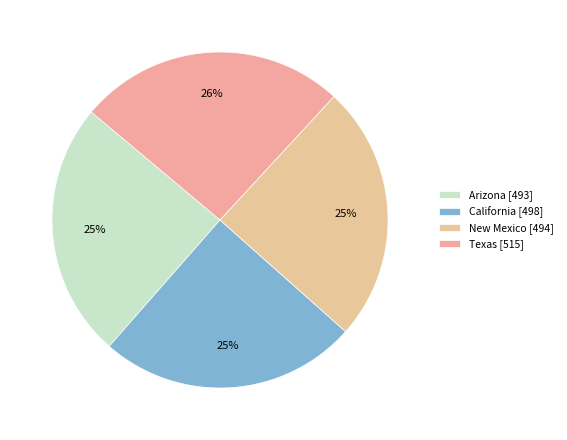

What portion of the pie excludes Arizona?

75.3%